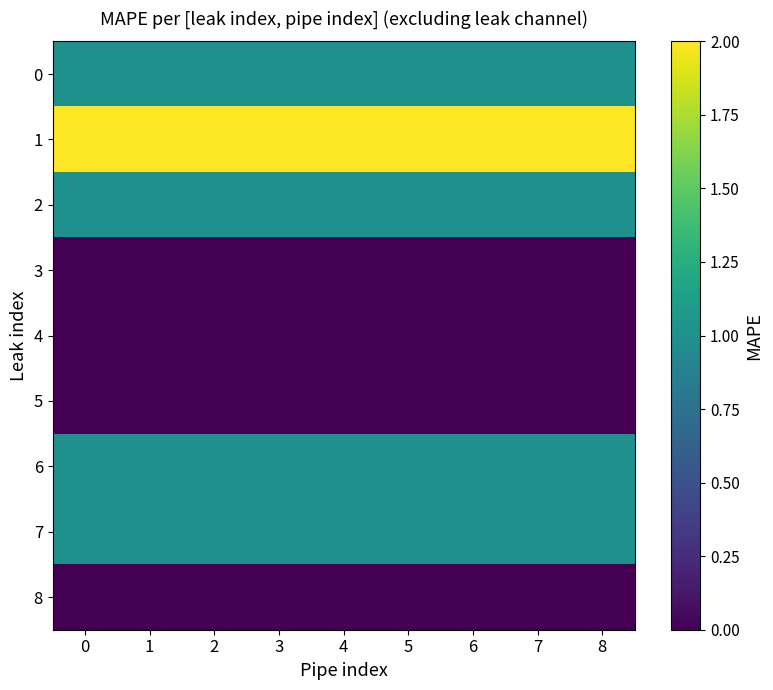

Rank the series at 4 from highest to lowest value.

1, 0, 2, 6, 7, 3, 4, 5, 8